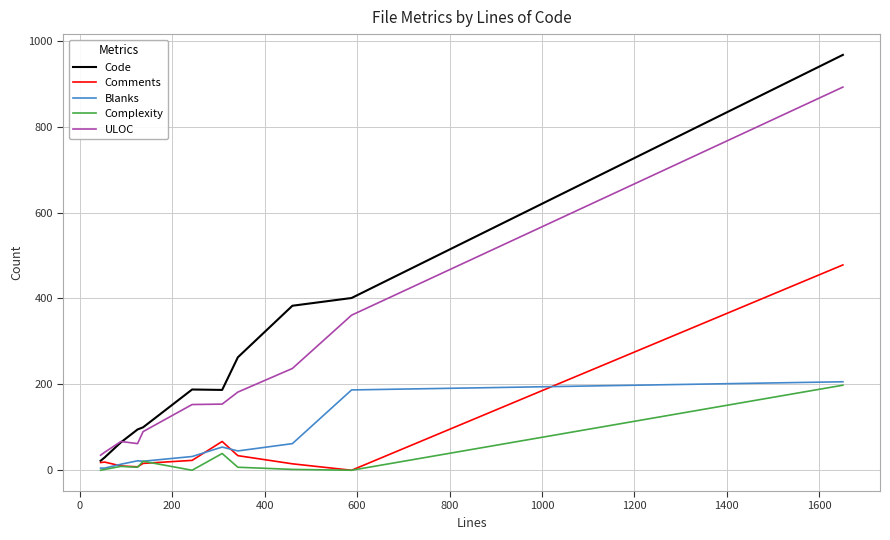

Is this an area chart (filled region under the line)?

No